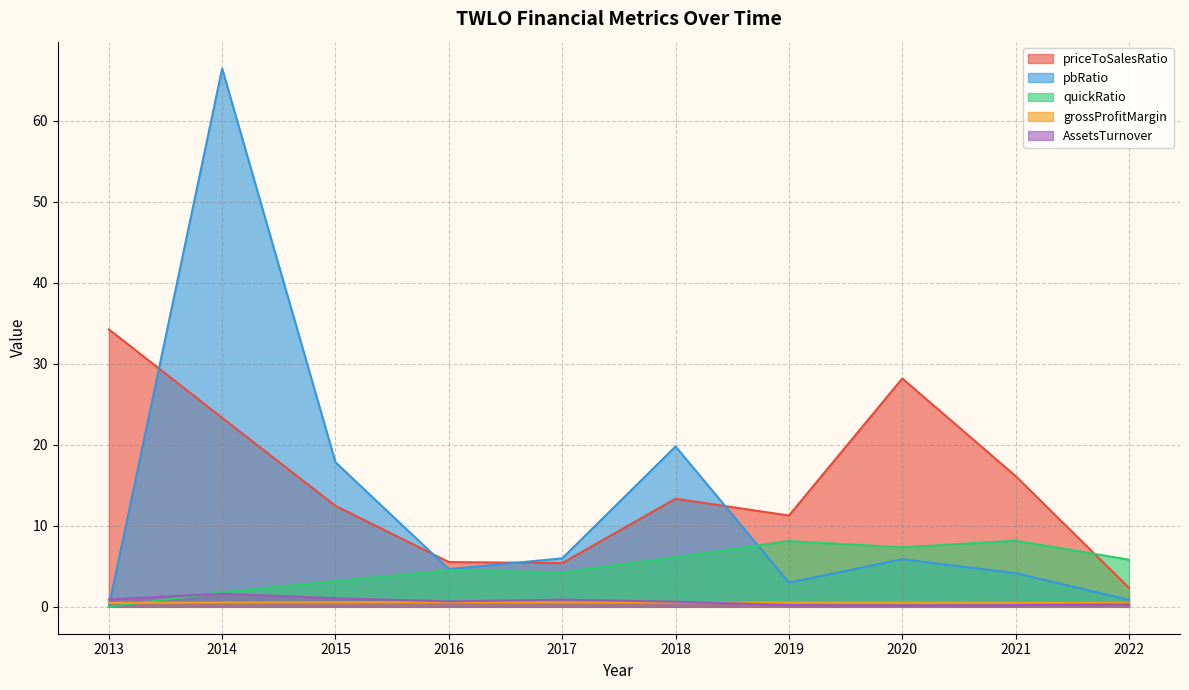

What is the value of the grossProfitMargin point at the 2nd from the left?

0.5